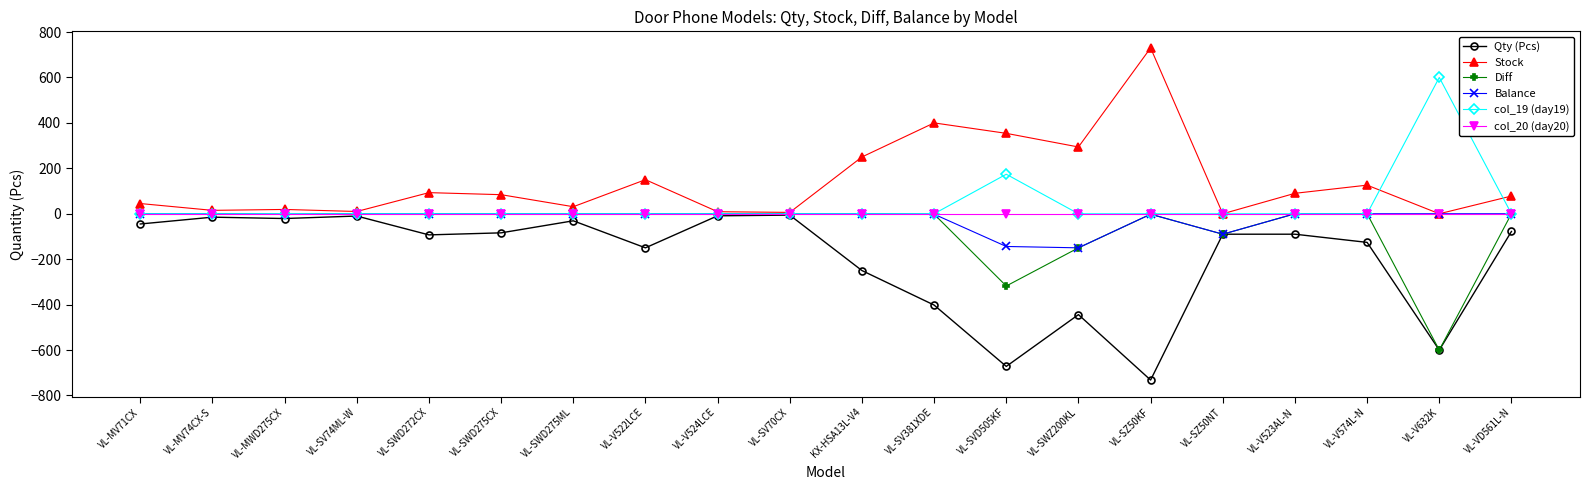

How many distinct data groups are displayed?

6